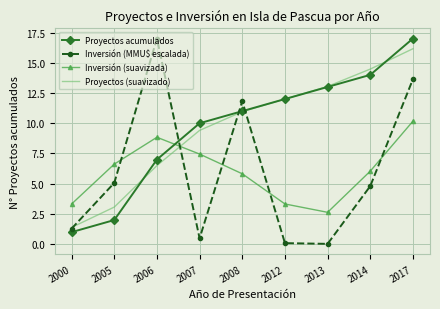

What are all the series names shown in the legend?

Proyectos acumulados, Inversión (MMU$ escalada), Inversión (suavizada), Proyectos (suavizado)